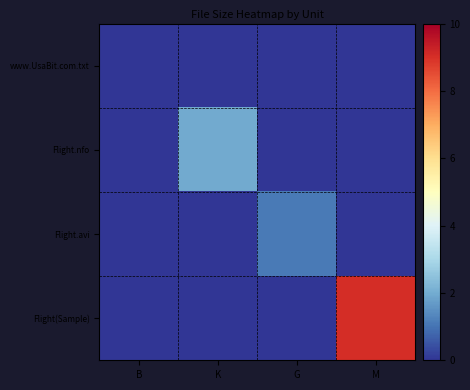

Rank the series by their maximum value, from lowest to highest.

www.UsaBit.com.txt, Flight.avi, Flight.nfo, Flight(Sample)